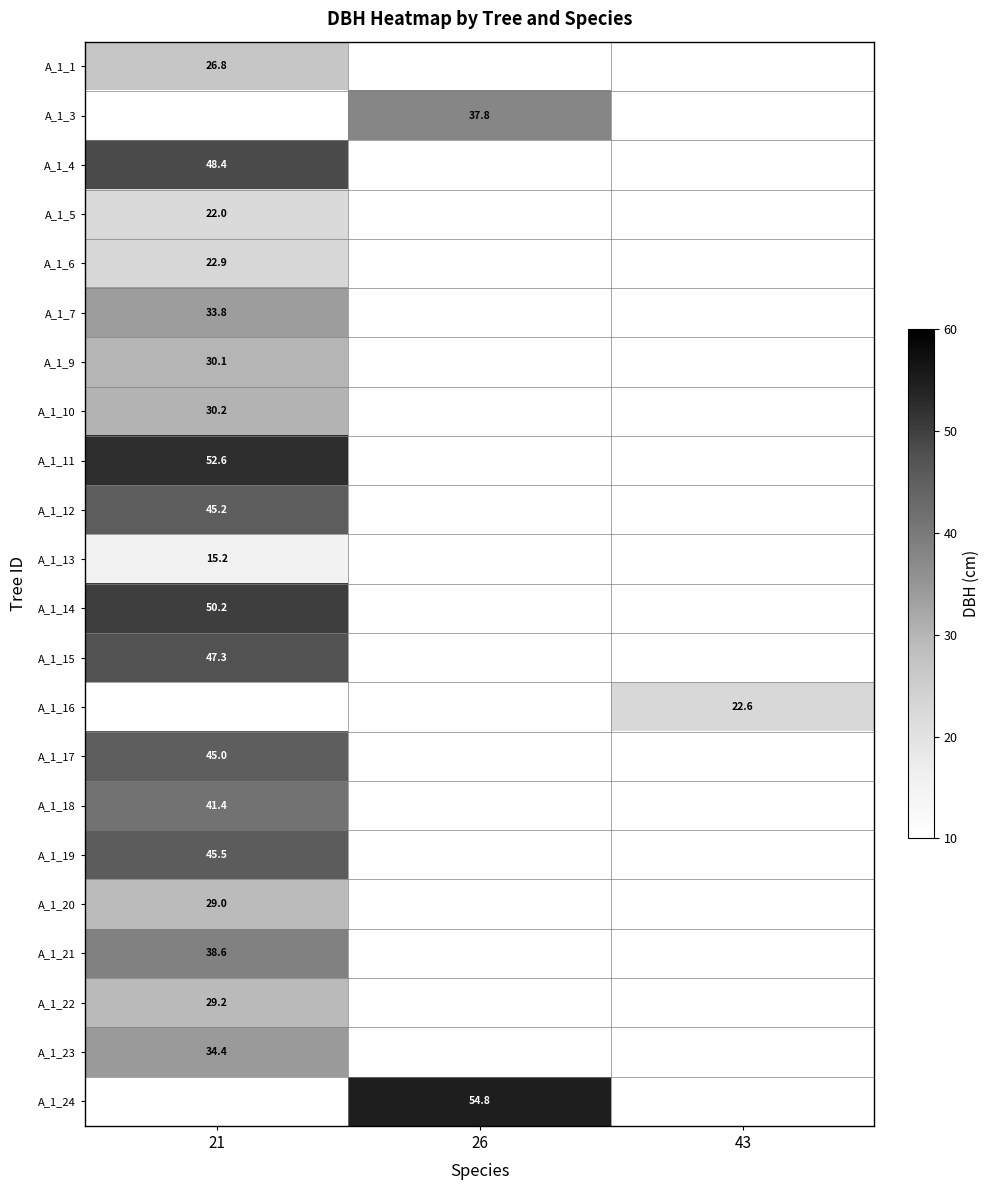

How many categories are shown in the chart?

3